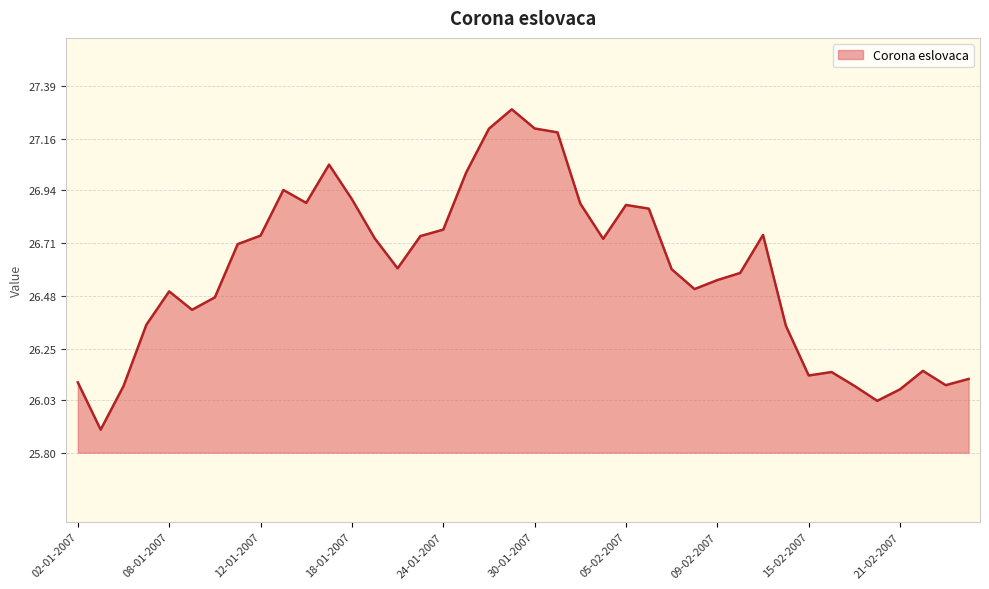

What is the minimum value shown in the chart?

25.9